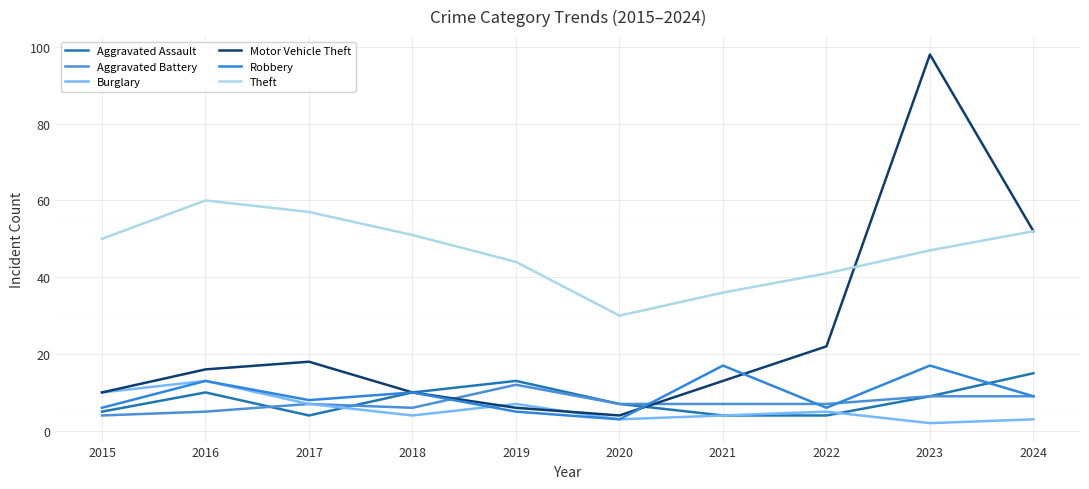

At how many categories does at least one series exceed 84?

1